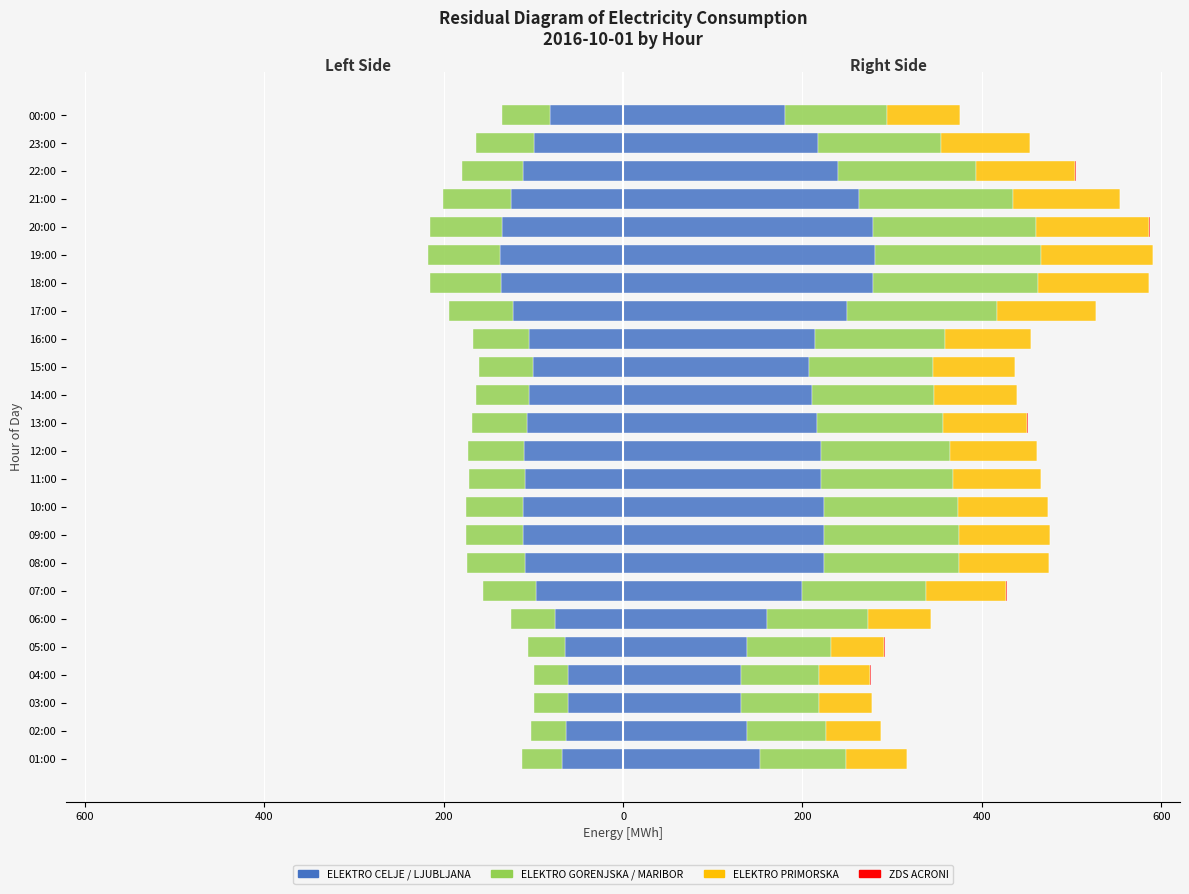

Between 14:00 and 19:00, which series saw the biggest shift?

ELEKTRO LJUBLJANA